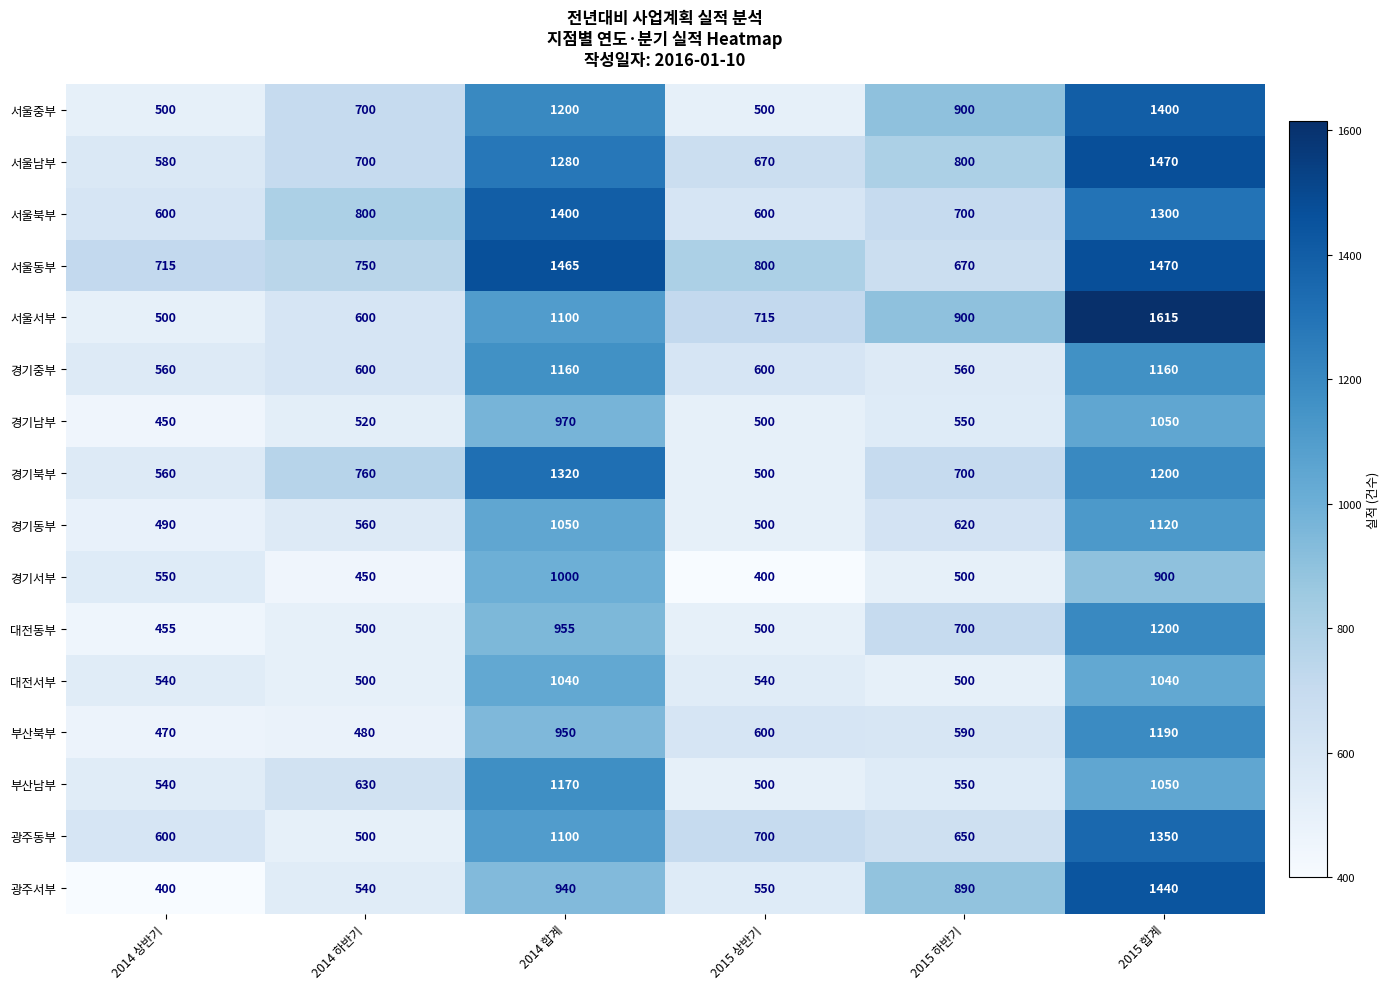

True or false: 대전동부 has a value of 455 at 2014 상반기.

True